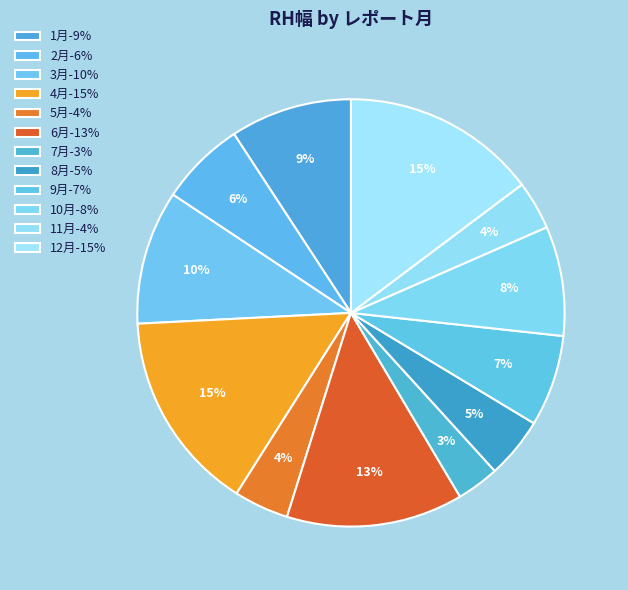

True or false: 2月 accounts for 1% of the total.

False